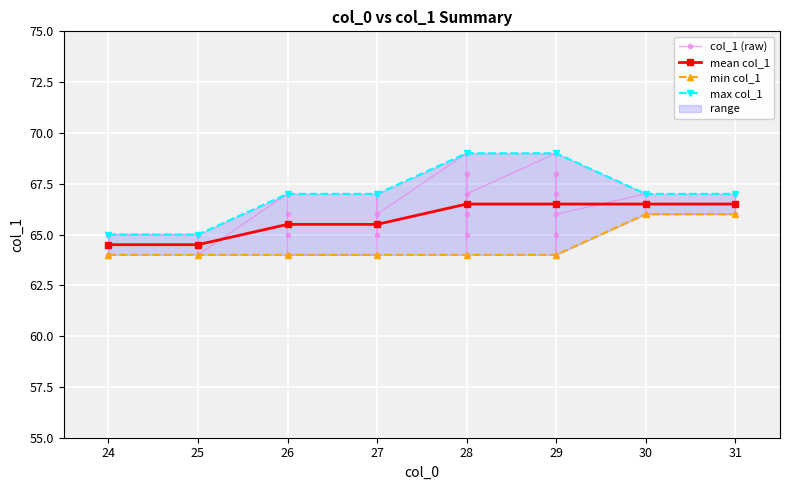

What is the maximum value shown in the chart?

69